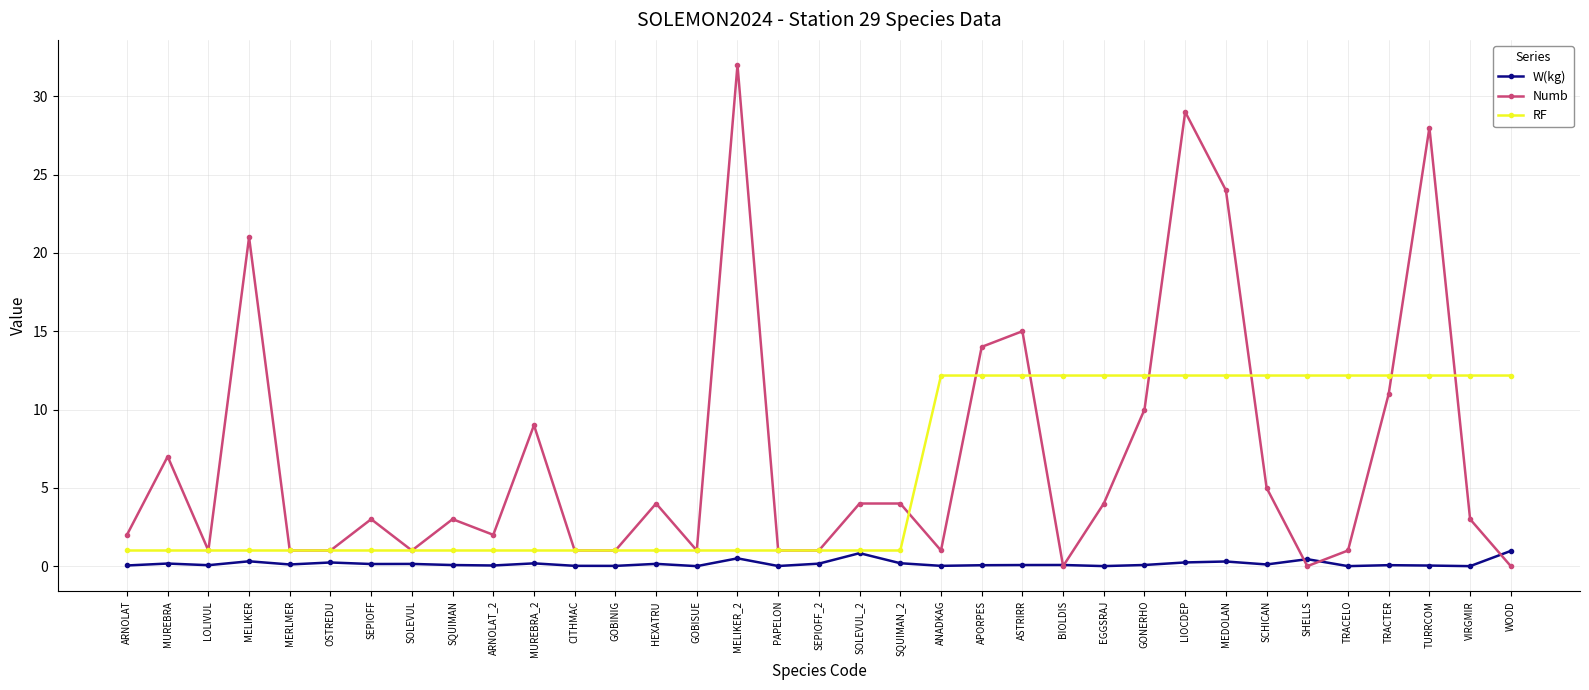

What is the maximum value shown in the chart?

32.0